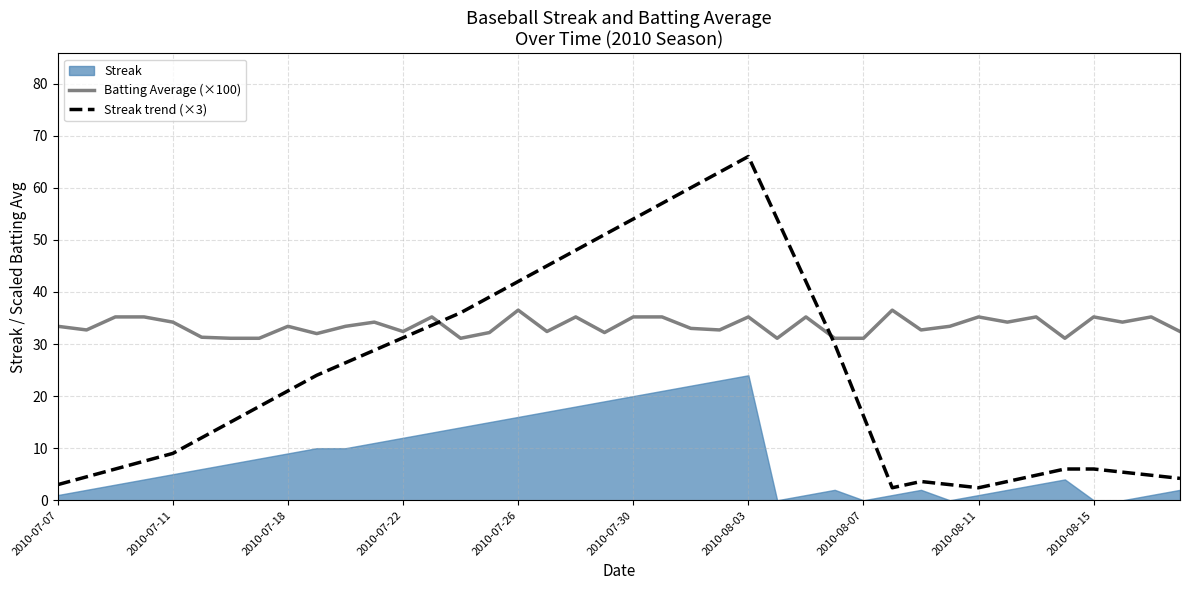

The Batting Average (×100) series shows 32.4 at 2010-07-22. True or false?

True